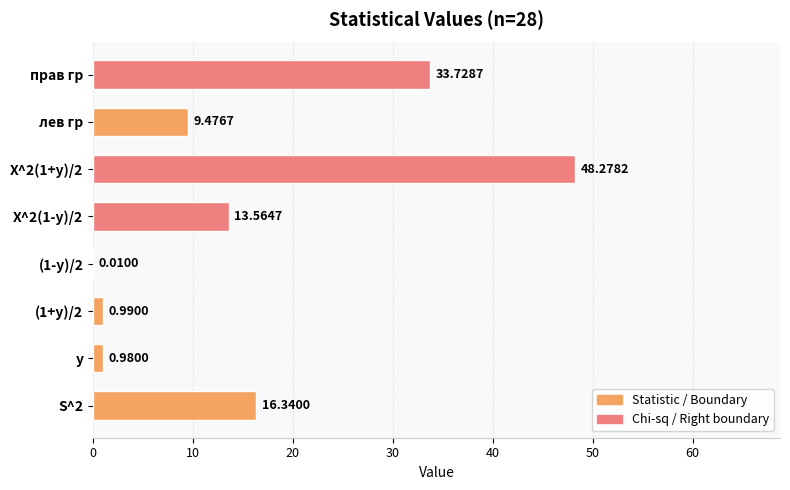

Does the chart contain stacked bars?

No